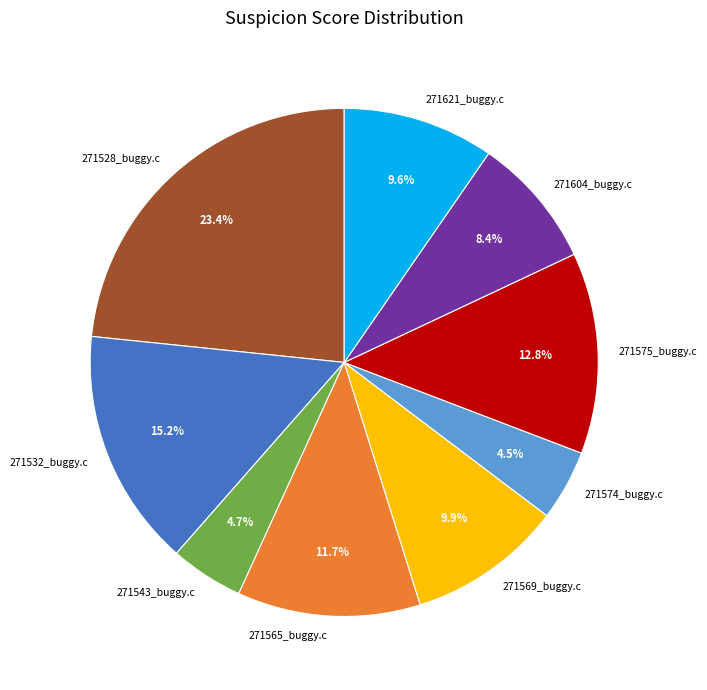

To the nearest percent, what percentage of the pie is 271543_buggy.c?

5%